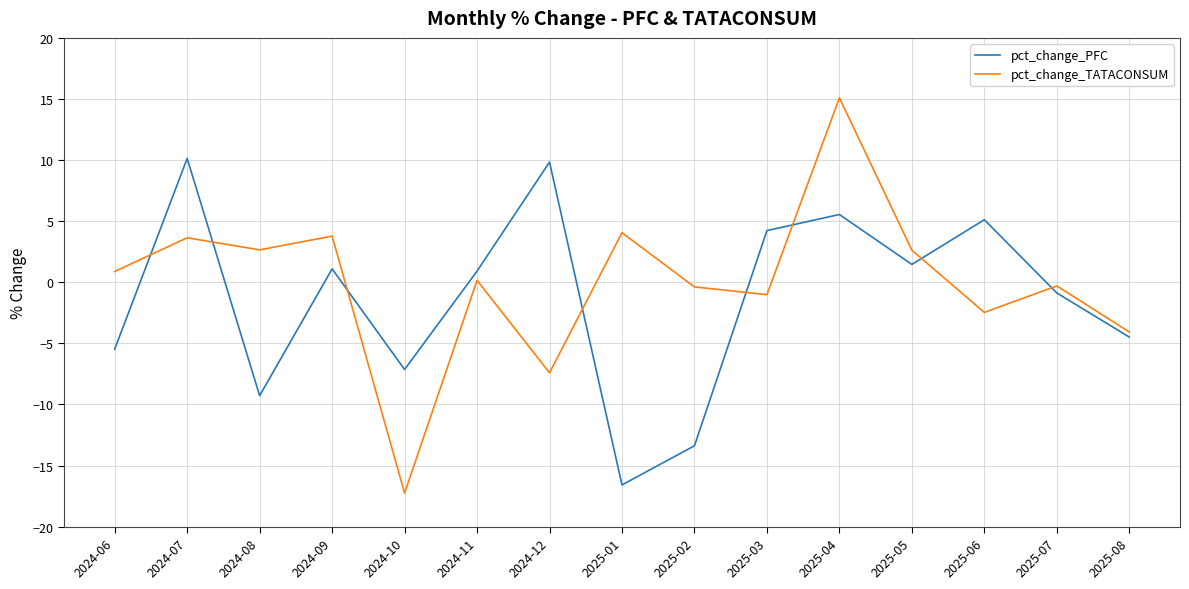

Between 2024-10 and 2025-02, which series saw the biggest shift?

pct_change_TATACONSUM